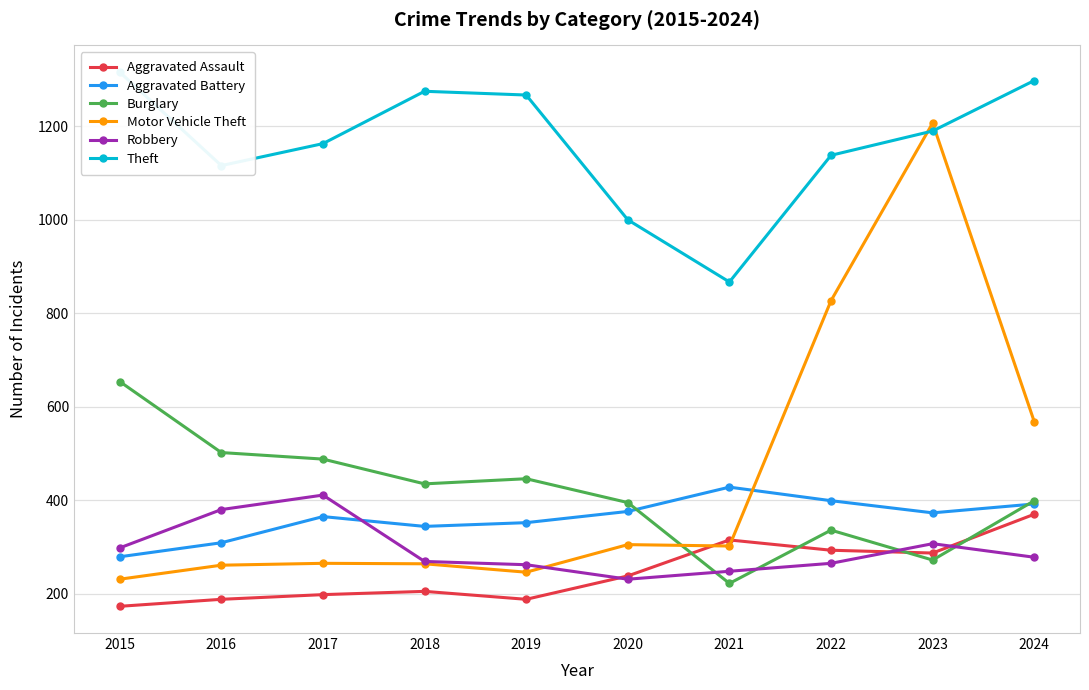

List the labels in order of Burglary value, largest first.

2015, 2016, 2017, 2019, 2018, 2024, 2020, 2022, 2023, 2021